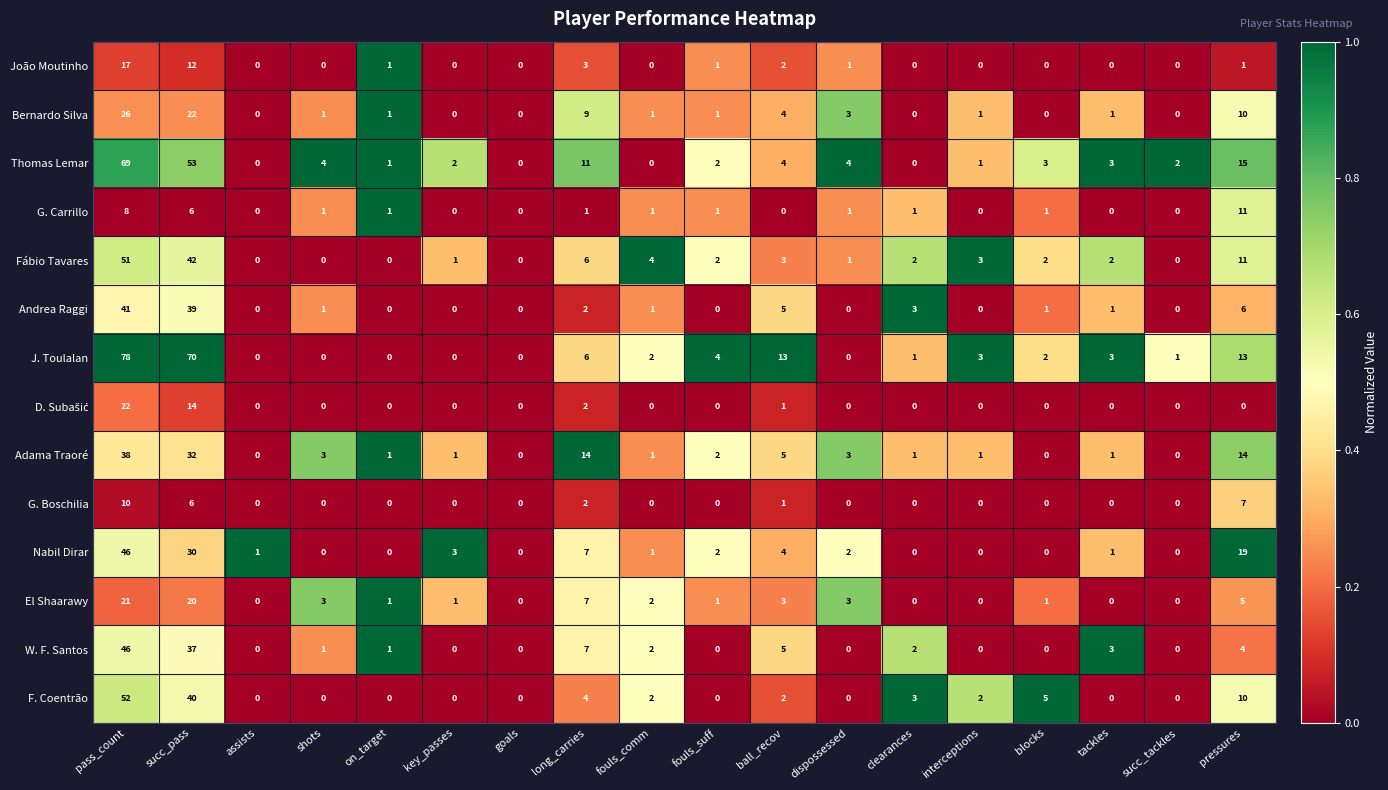

At which label does Thomas Lemar first exceed 3?

pass_count